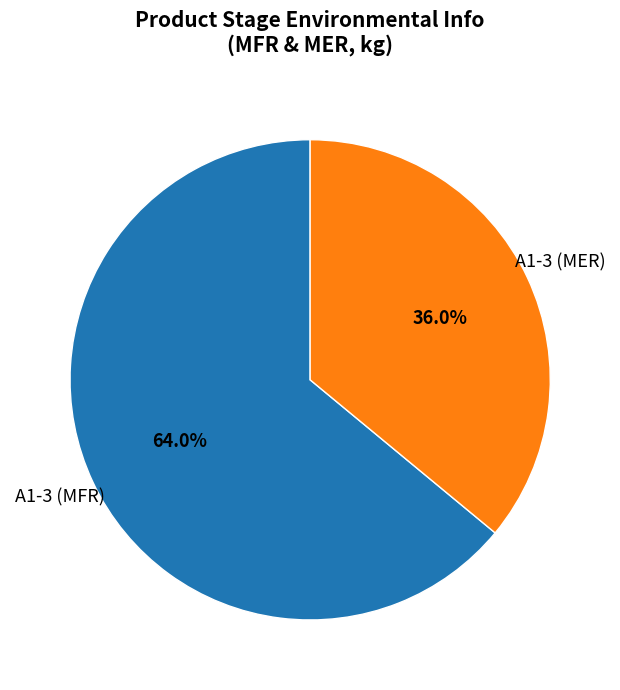

Count the number of slices in the pie.

2